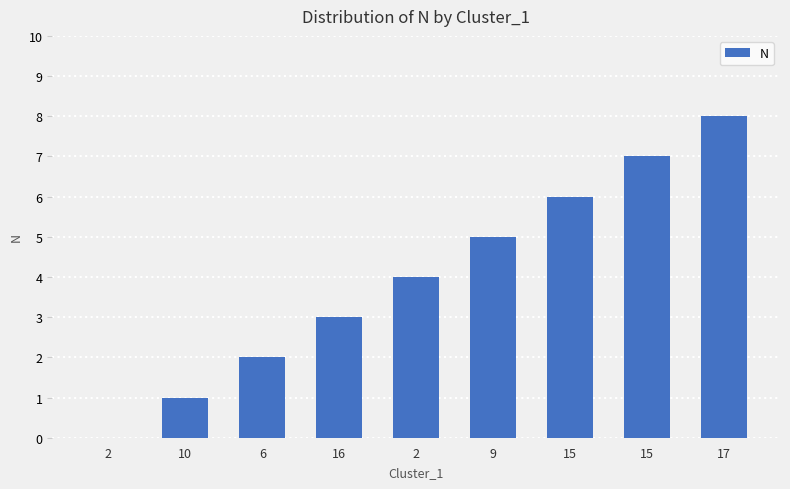

What is the label of the 5th bar from the right?

2